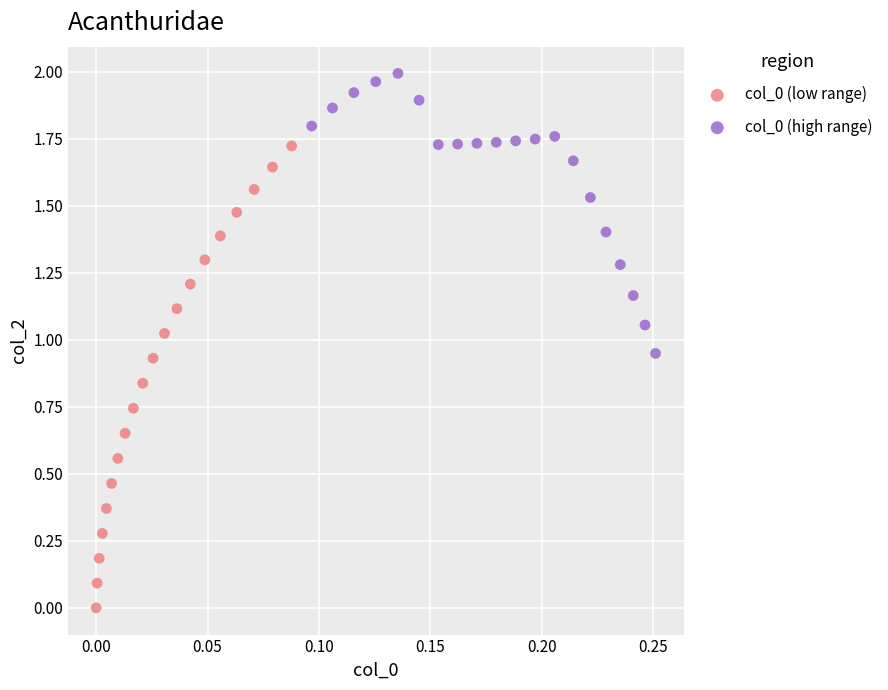

Which series contains the lowest Y value?

col_0 (low range)